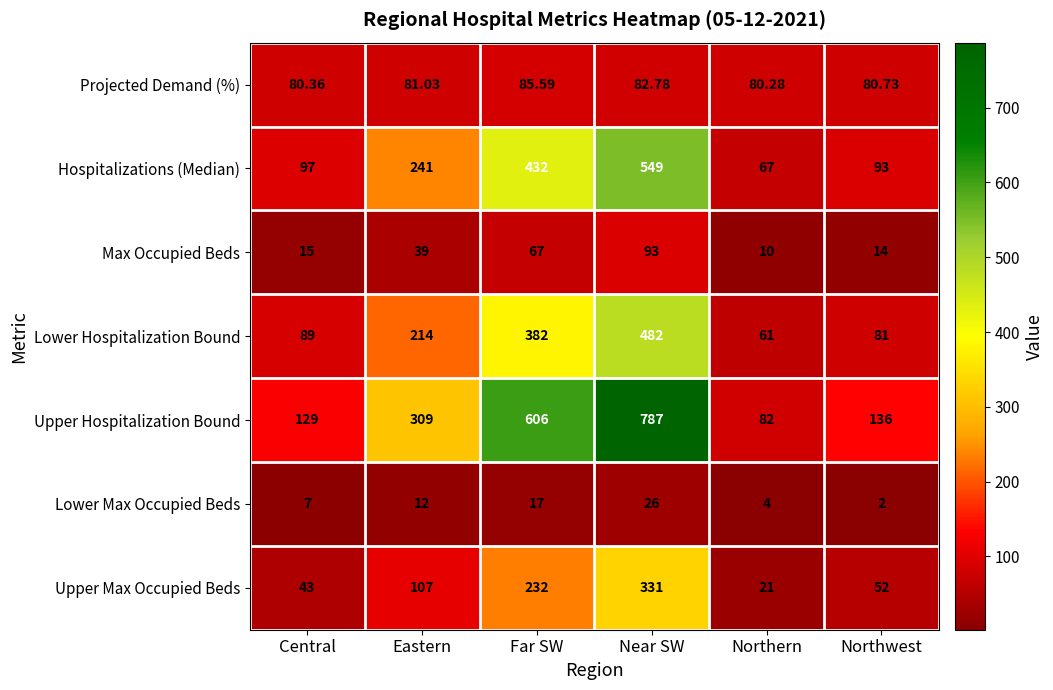

At how many categories does at least one series exceed 201?

3